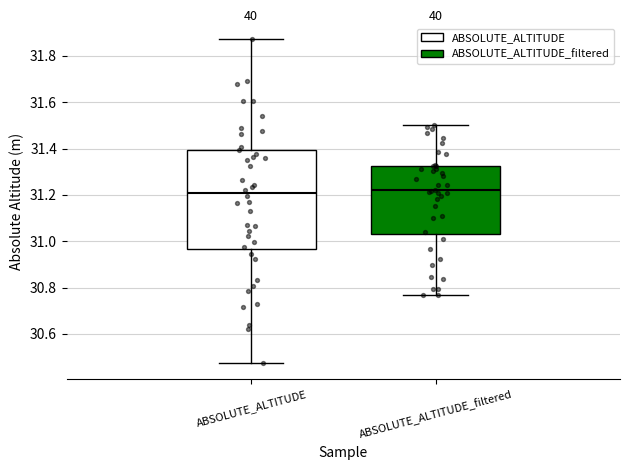

Reading left to right, read every box against the y-axis: the position of its median line, the range the box covers, and the ends of its whiskers. The values are not printed on the chart, so give them approximately, as read against the axis.

ABSOLUTE_ALTITUDE: median 31.20, box 30.96 to 31.40, whiskers 30.48 to 31.88
ABSOLUTE_ALTITUDE_filtered: median 31.22, box 31.04 to 31.32, whiskers 30.76 to 31.50